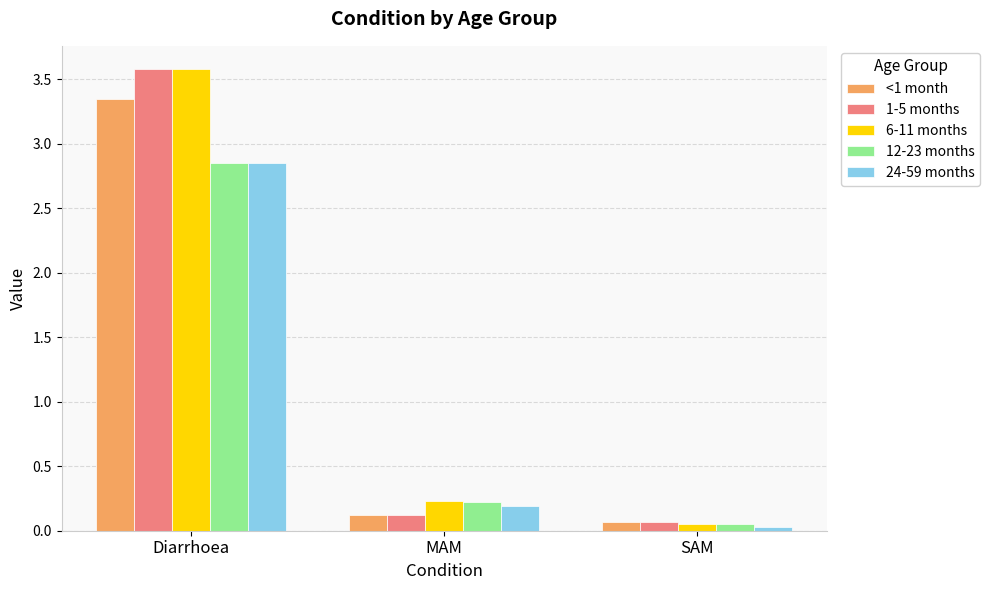

List the labels in order of 6-11 months value, largest first.

Diarrhoea, MAM, SAM